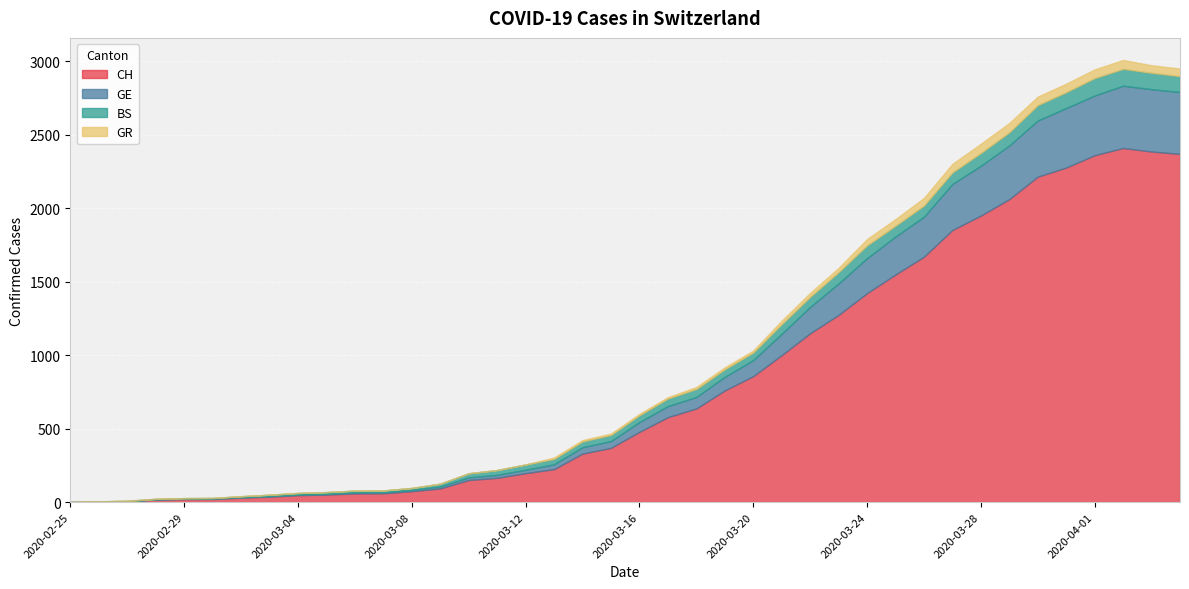

Reading left to right, transcribe all the data shown in this chart.

CH: 2020-02-25=0	2020-02-26=1	2020-02-27=5	2020-02-28=17	2020-02-29=20	2020-03-01=21	2020-03-02=30	2020-03-03=37	2020-03-04=47	2020-03-05=51	2020-03-06=59	2020-03-07=60	2020-03-08=74	2020-03-09=93	2020-03-10=150	2020-03-11=165	2020-03-12=197	2020-03-13=224	2020-03-14=330	2020-03-15=369	2020-03-16=478	2020-03-17=578	2020-03-18=637	2020-03-19=760	2020-03-20=857	2020-03-21=1000	2020-03-22=1149	2020-03-23=1274	2020-03-24=1422	2020-03-25=1549	2020-03-26=1670	2020-03-27=1852	2020-03-28=1950	2020-03-29=2062	2020-03-30=2215	2020-03-31=2277	2020-04-01=2361	2020-04-02=2410	2020-04-03=2386	2020-04-04=2370
GE: 2020-02-25=0	2020-02-26=1	2020-02-27=1	2020-02-28=2	2020-02-29=3	2020-03-01=3	2020-03-02=3	2020-03-03=4	2020-03-04=4	2020-03-05=5	2020-03-06=7	2020-03-07=7	2020-03-08=9	2020-03-09=13	2020-03-10=18	2020-03-11=20	2020-03-12=23	2020-03-13=33	2020-03-14=43	2020-03-15=46	2020-03-16=66	2020-03-17=75	2020-03-18=78	2020-03-19=92	2020-03-20=109	2020-03-21=145	2020-03-22=179	2020-03-23=214	2020-03-24=238	2020-03-25=258	2020-03-26=272	2020-03-27=313	2020-03-28=339	2020-03-29=365	2020-03-30=382	2020-03-31=405	2020-04-01=406	2020-04-02=424	2020-04-03=424	2020-04-04=421
BS: 2020-02-25=0	2020-02-26=3	2020-02-27=3	2020-02-28=3	2020-02-29=4	2020-03-01=4	2020-03-02=7	2020-03-03=9	2020-03-04=11	2020-03-05=12	2020-03-06=12	2020-03-07=12	2020-03-08=13	2020-03-09=19	2020-03-10=28	2020-03-11=33	2020-03-12=36	2020-03-13=37	2020-03-14=40	2020-03-15=42	2020-03-16=47	2020-03-17=52	2020-03-18=55	2020-03-19=52	2020-03-20=52	2020-03-21=66	2020-03-22=69	2020-03-23=77	2020-03-24=87	2020-03-25=74	2020-03-26=76	2020-03-27=79	2020-03-28=87	2020-03-29=90	2020-03-30=105	2020-03-31=108	2020-04-01=119	2020-04-02=115	2020-04-03=112	2020-04-04=108
GR: 2020-02-25=0	2020-02-26=0	2020-02-27=0	2020-02-28=0	2020-02-29=0	2020-03-01=0	2020-03-02=0	2020-03-03=0	2020-03-04=0	2020-03-05=0	2020-03-06=0	2020-03-07=0	2020-03-08=0	2020-03-09=0	2020-03-10=0	2020-03-11=0	2020-03-12=0	2020-03-13=9	2020-03-14=9	2020-03-15=9	2020-03-16=9	2020-03-17=9	2020-03-18=13	2020-03-19=13	2020-03-20=13	2020-03-21=24	2020-03-22=27	2020-03-23=29	2020-03-24=43	2020-03-25=45	2020-03-26=52	2020-03-27=58	2020-03-28=63	2020-03-29=63	2020-03-30=58	2020-03-31=58	2020-04-01=59	2020-04-02=60	2020-04-03=51	2020-04-04=52